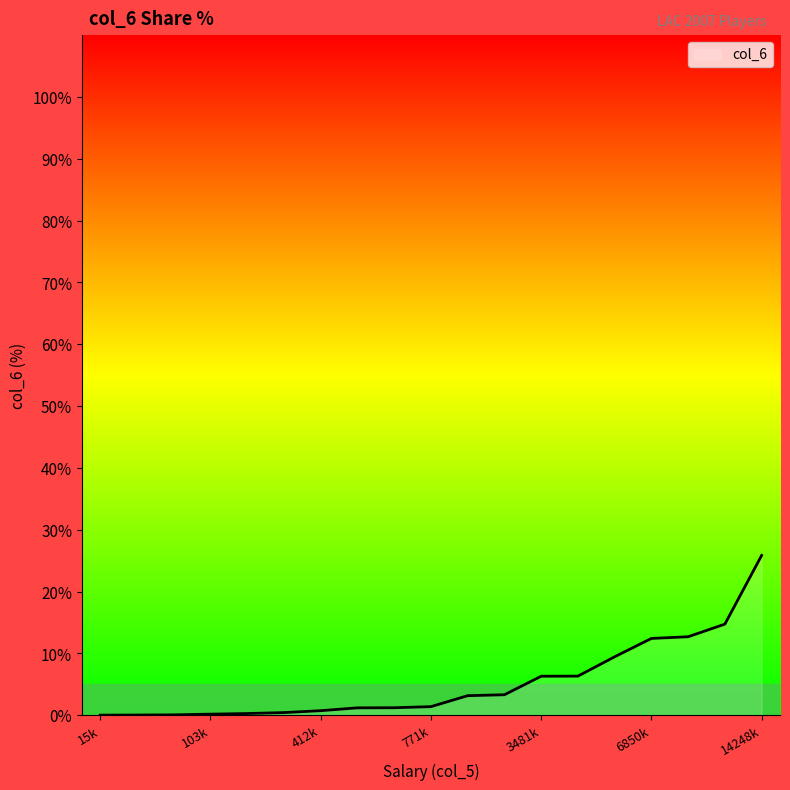

What is the difference between the maximum and minimum values?

25.8